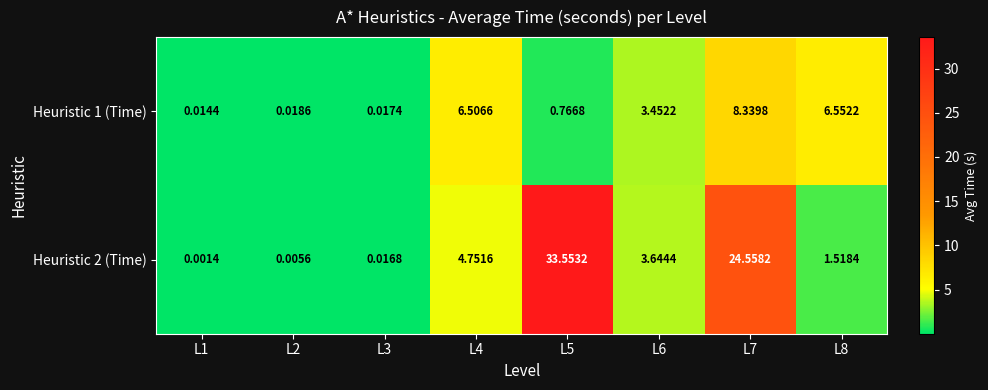

Is the value of Heuristic 2 (Time) at L1 greater than the value of Heuristic 1 (Time) at L4?

No